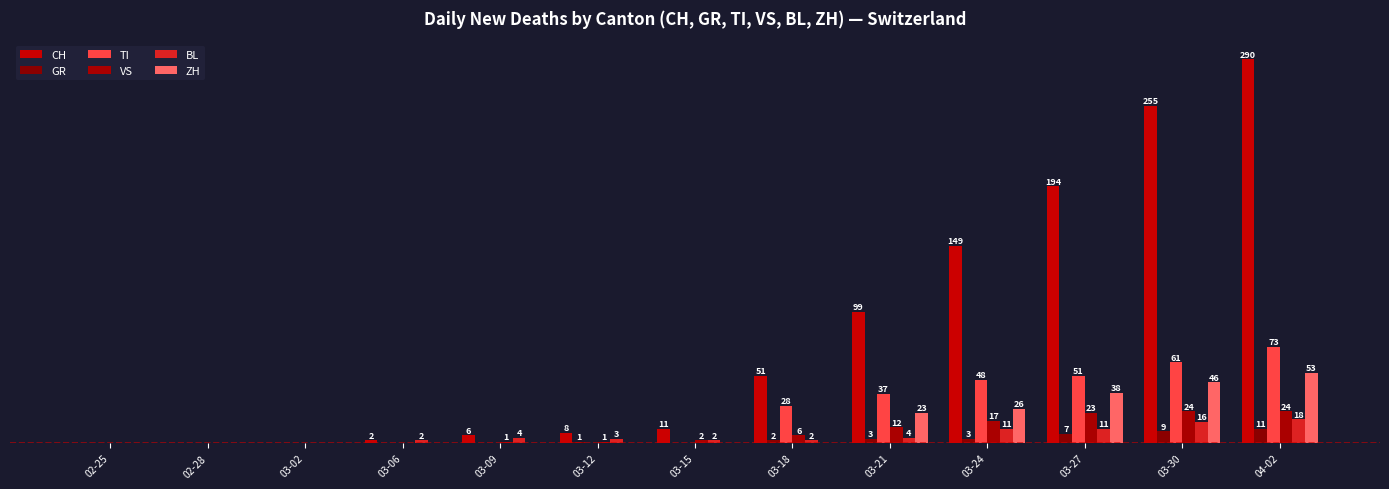

Which category has the highest value in the GR series?

04-02